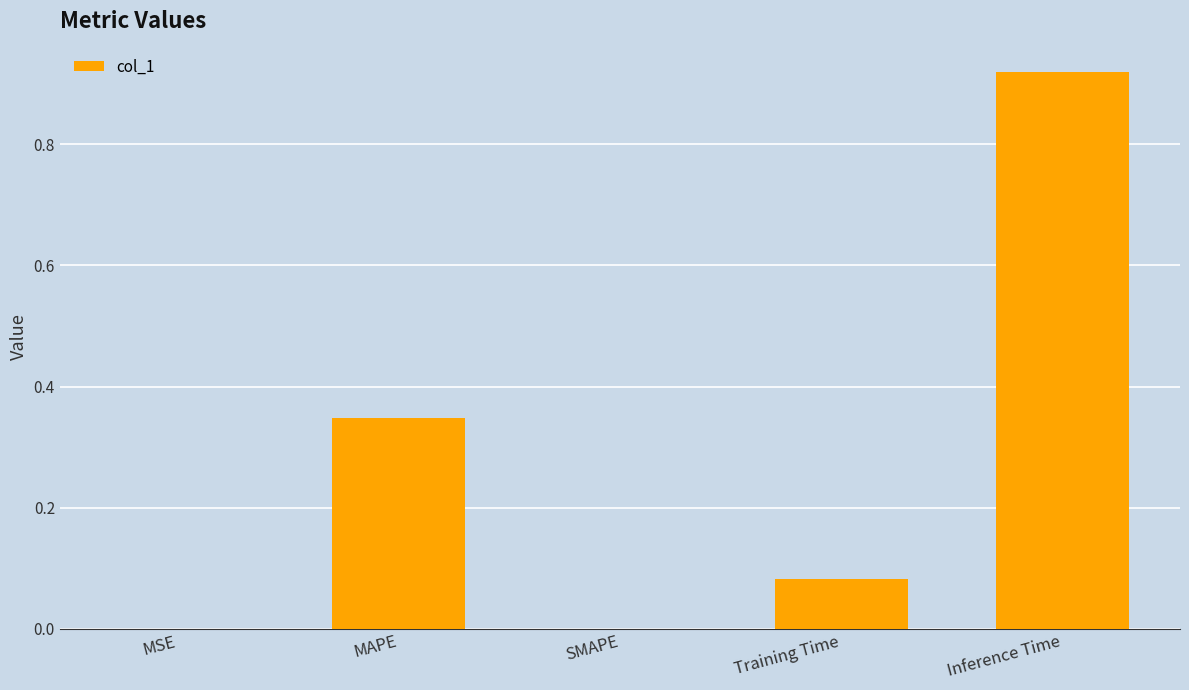

Which has a higher value, Training Time or Inference Time?

Inference Time